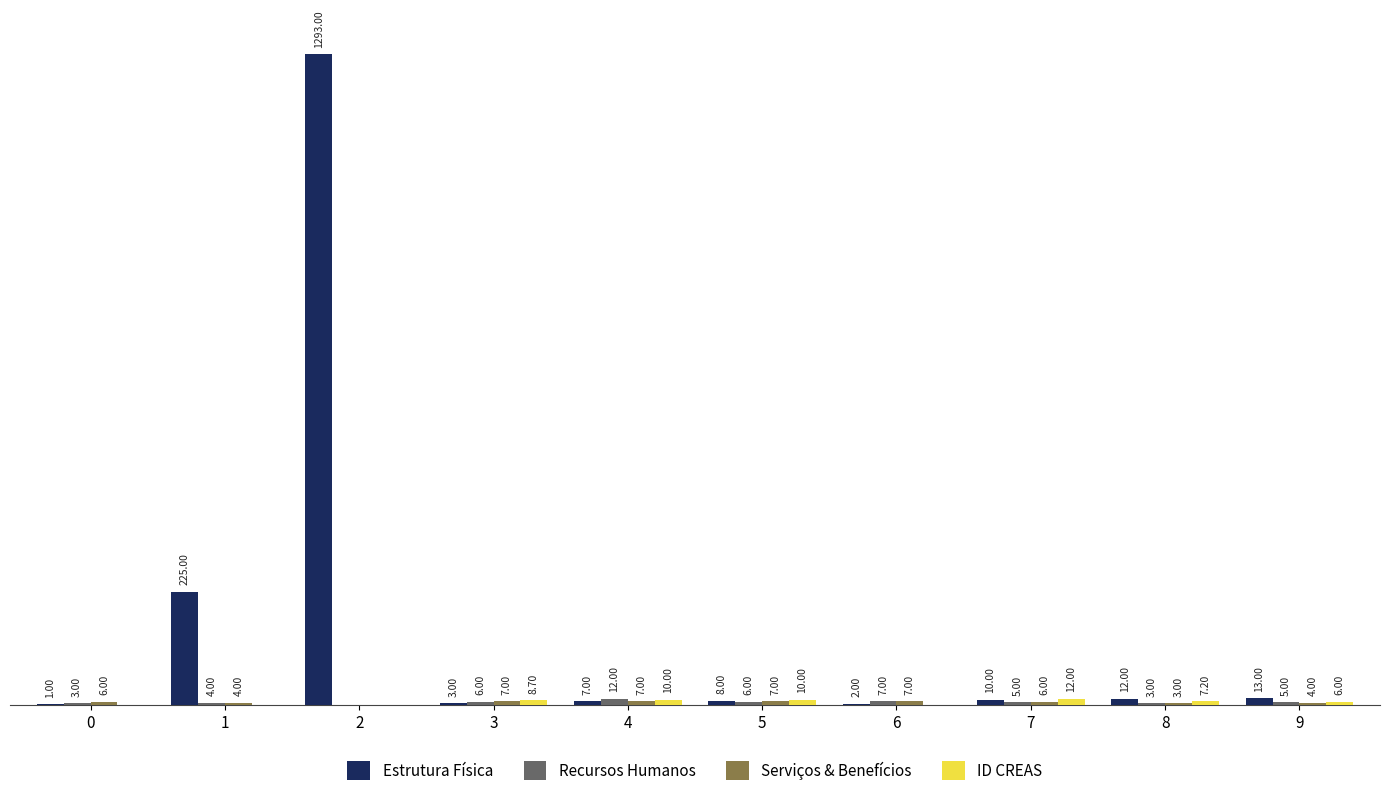

Which series has the largest total across all categories?

Estrutura Física